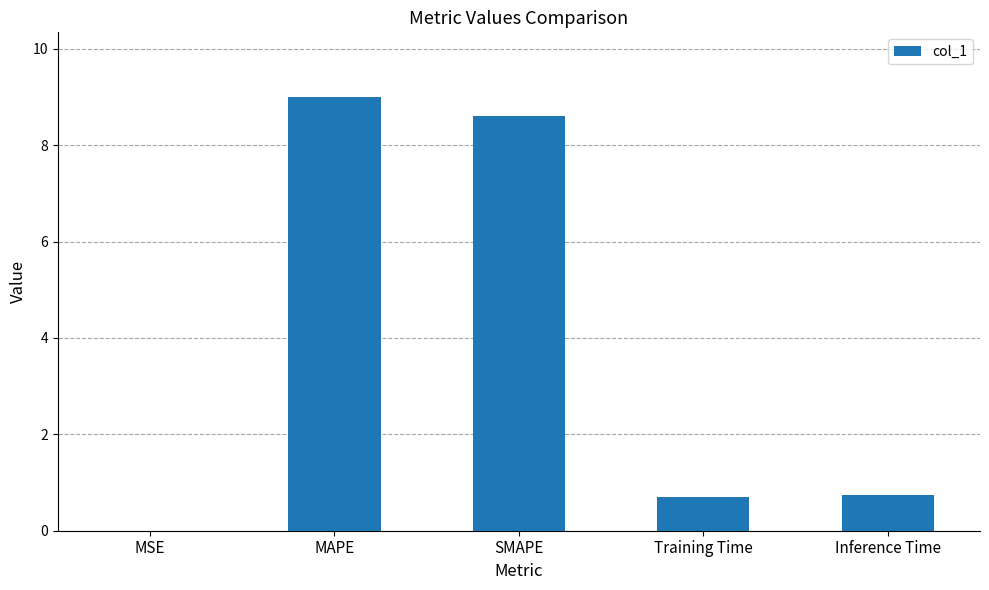

How many data points does each series have?

5